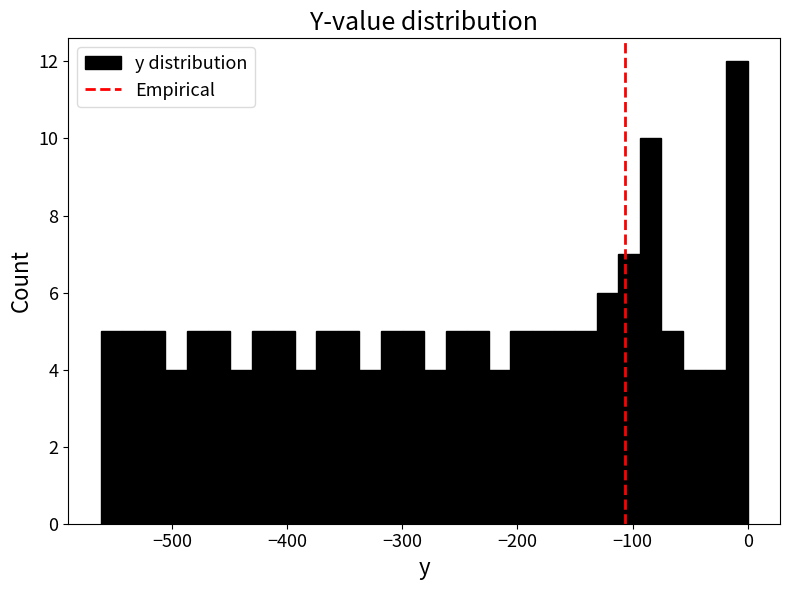

Read against the x-axis, roughly where is the centre of the tallest bar?

-10